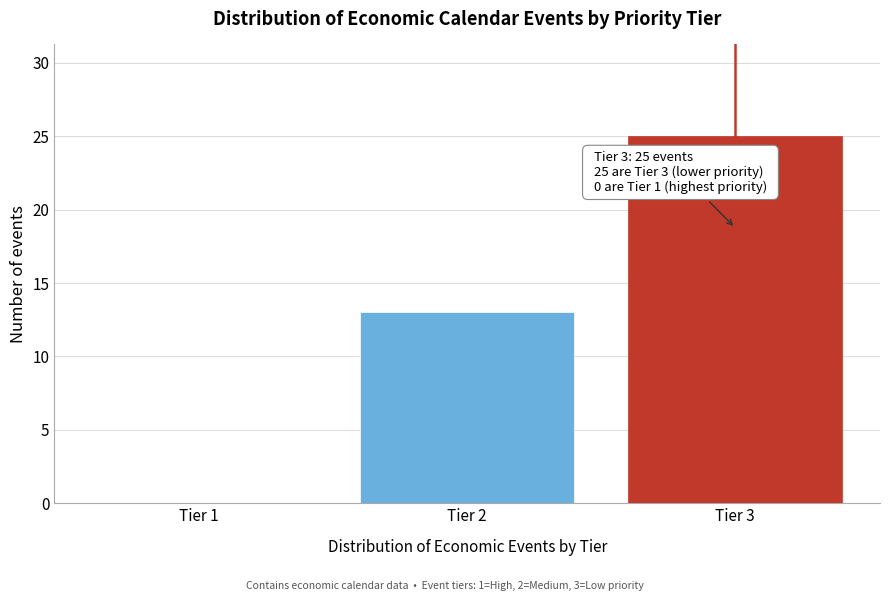

Reading right to left, extract all data points from this chart.

Tier 3=25	Tier 2=13	Tier 1=0